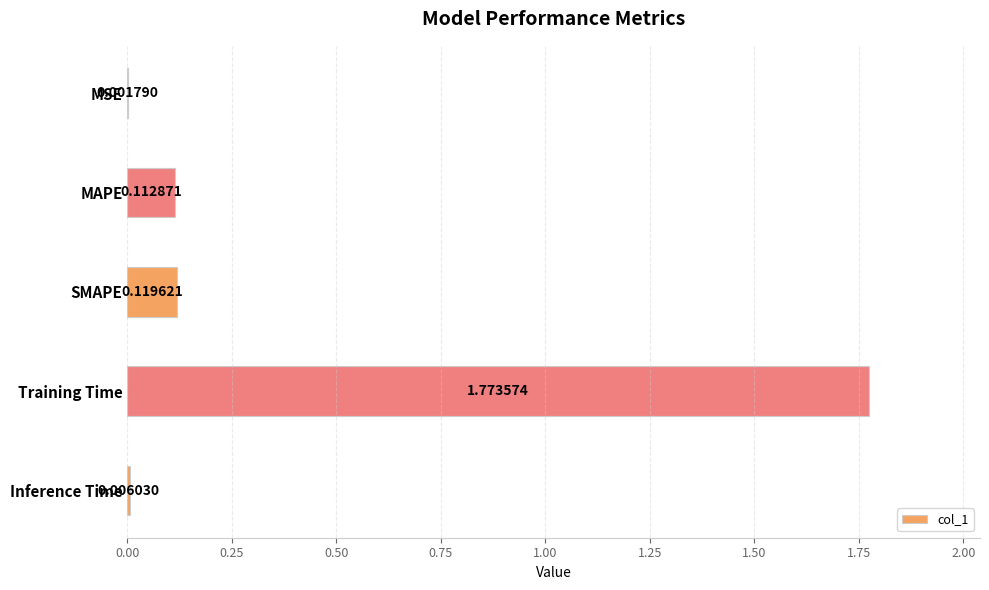

Which category has the highest value across all series?

Training Time